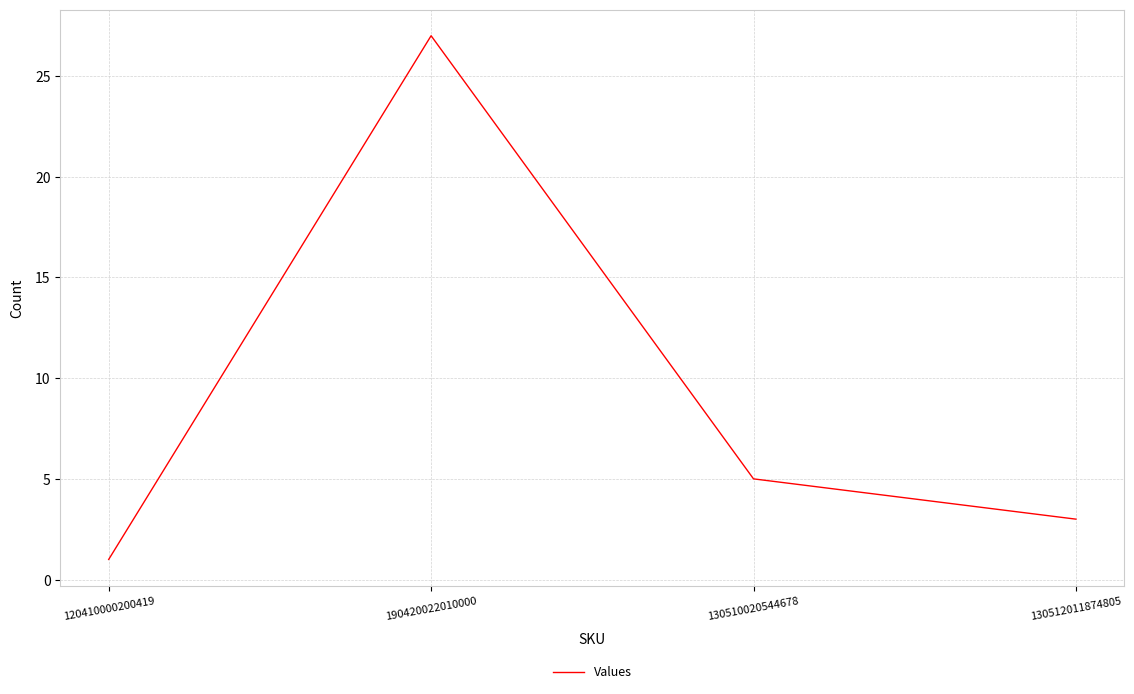

Which label corresponds to the largest value in the chart?

190420022010000